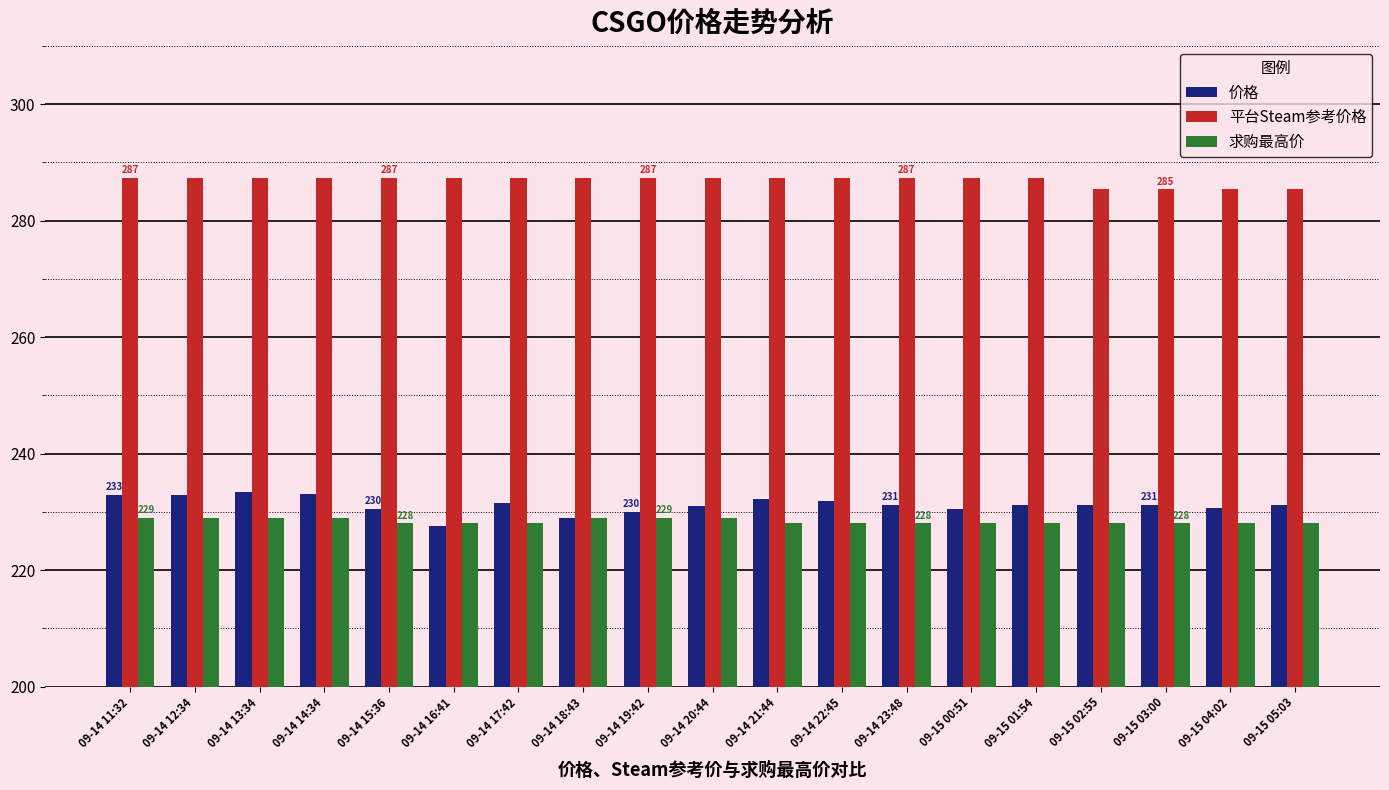

What is the value of the 价格 bar at the 4th from the left?

233.0